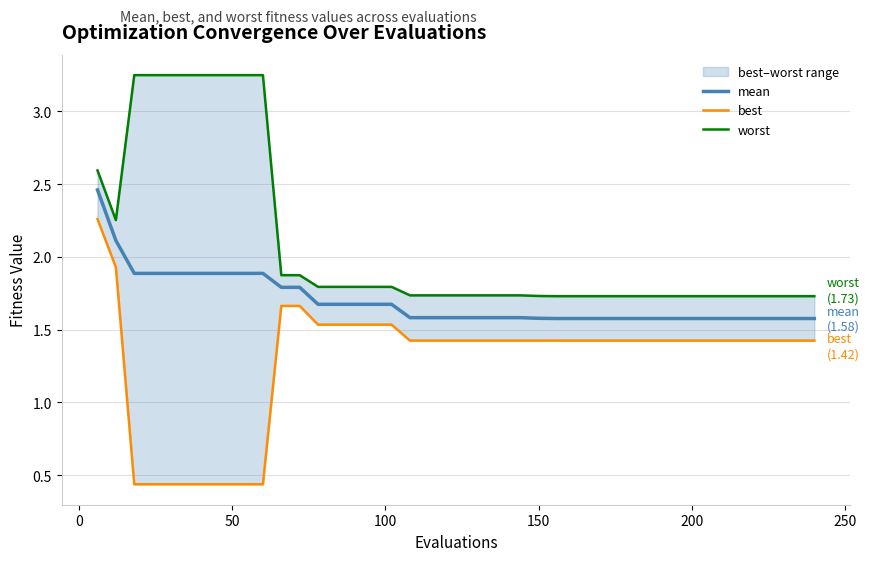

What is the lowest value of the mean series?

1.6